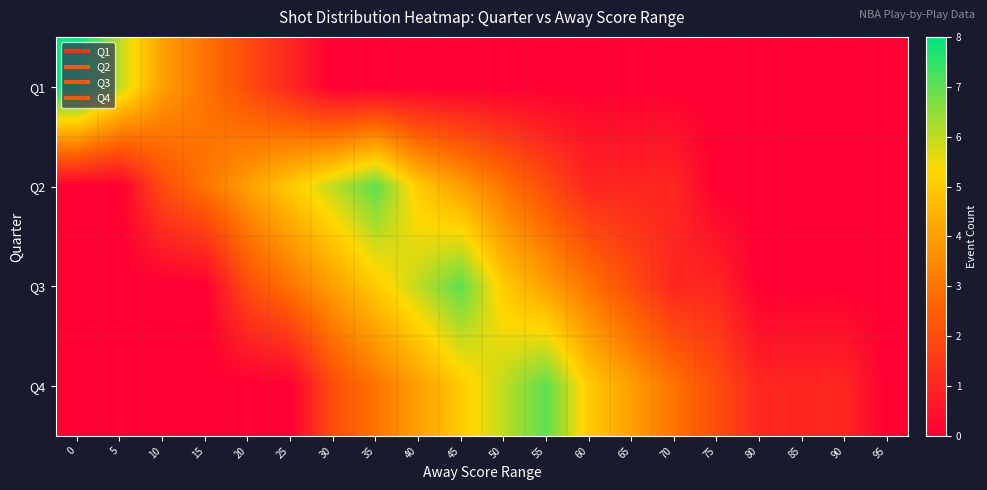

At how many categories does at least one series exceed 2?

15